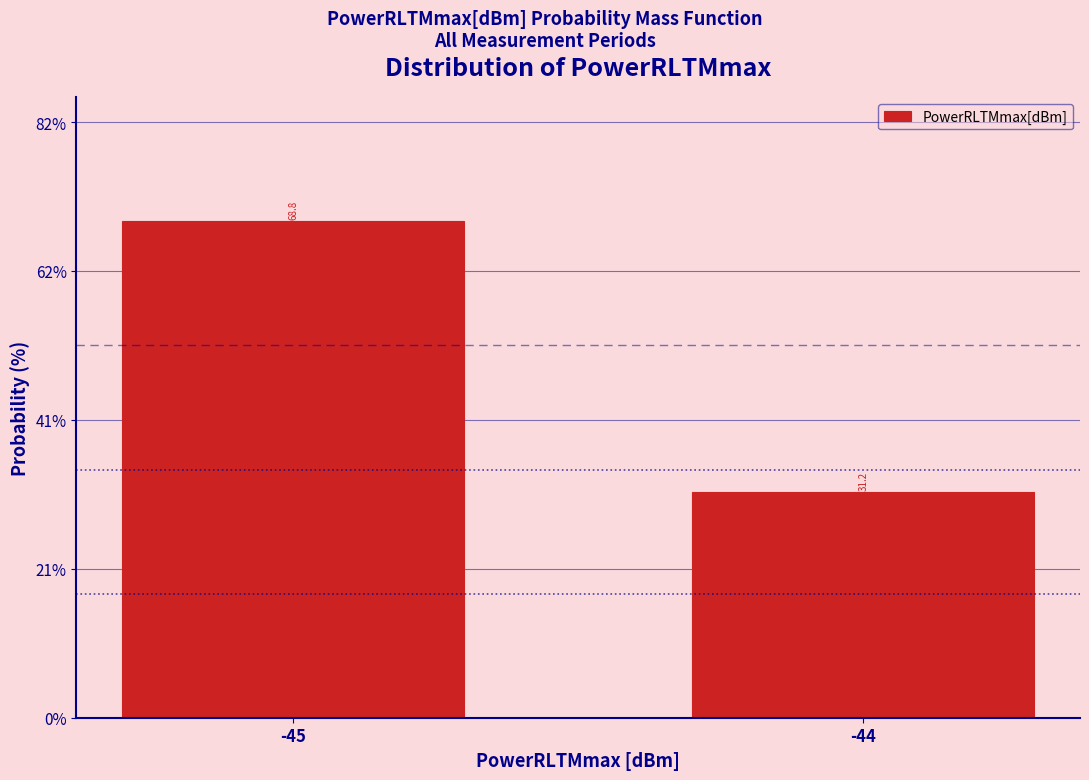

Which category has the highest value across all series?

-45